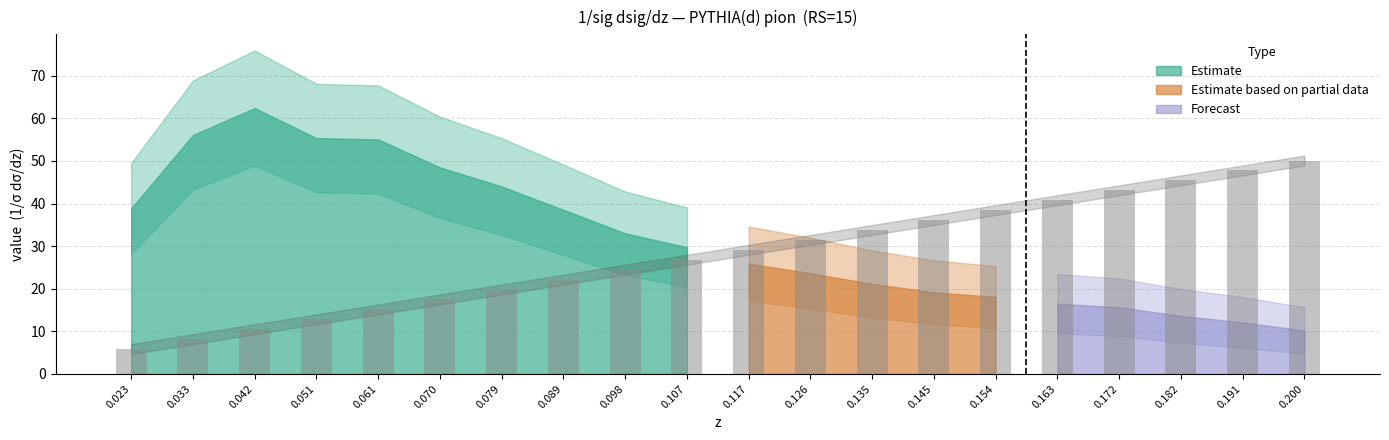

Between 0.163 and 0.079, which is larger?

0.163